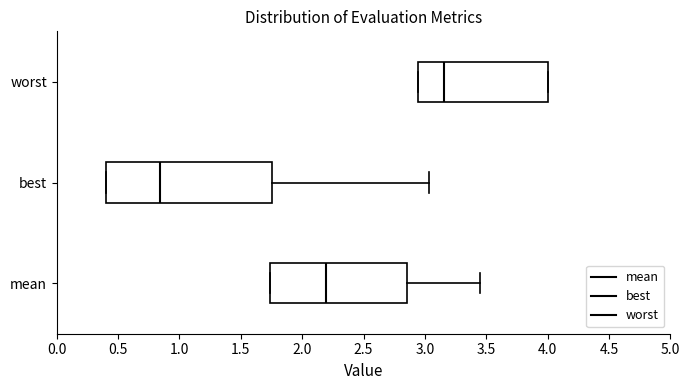

Reading bottom to top, read every box against the x-axis: the position of its median line, the range the box covers, and the ends of its whiskers. The values are not printed on the chart, so give them approximately, as read against the axis.

mean: median 2.20, box 1.75 to 2.85, whiskers 1.75 to 3.45
best: median 0.85, box 0.40 to 1.75, whiskers 0.40 to 3.05
worst: median 3.15, box 2.95 to 4.00, whiskers 2.95 to 4.00